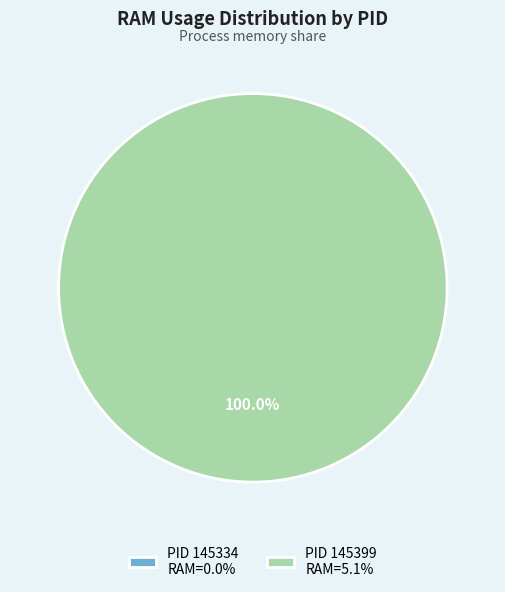

What is the largest slice in the pie chart?

145399